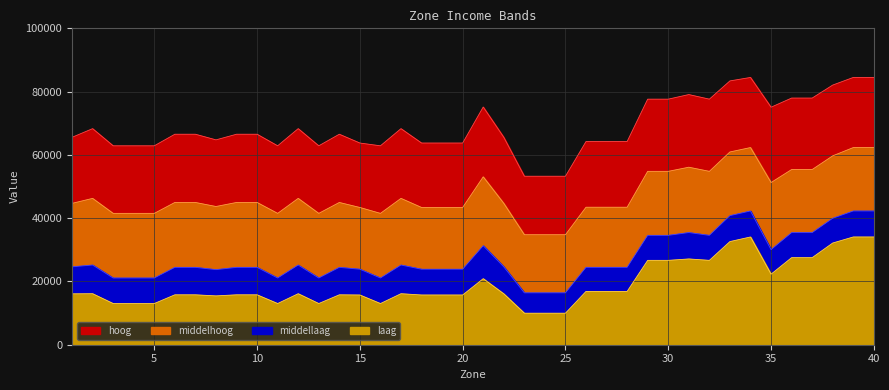

What is the sum of all middellaag values?

1094480.9